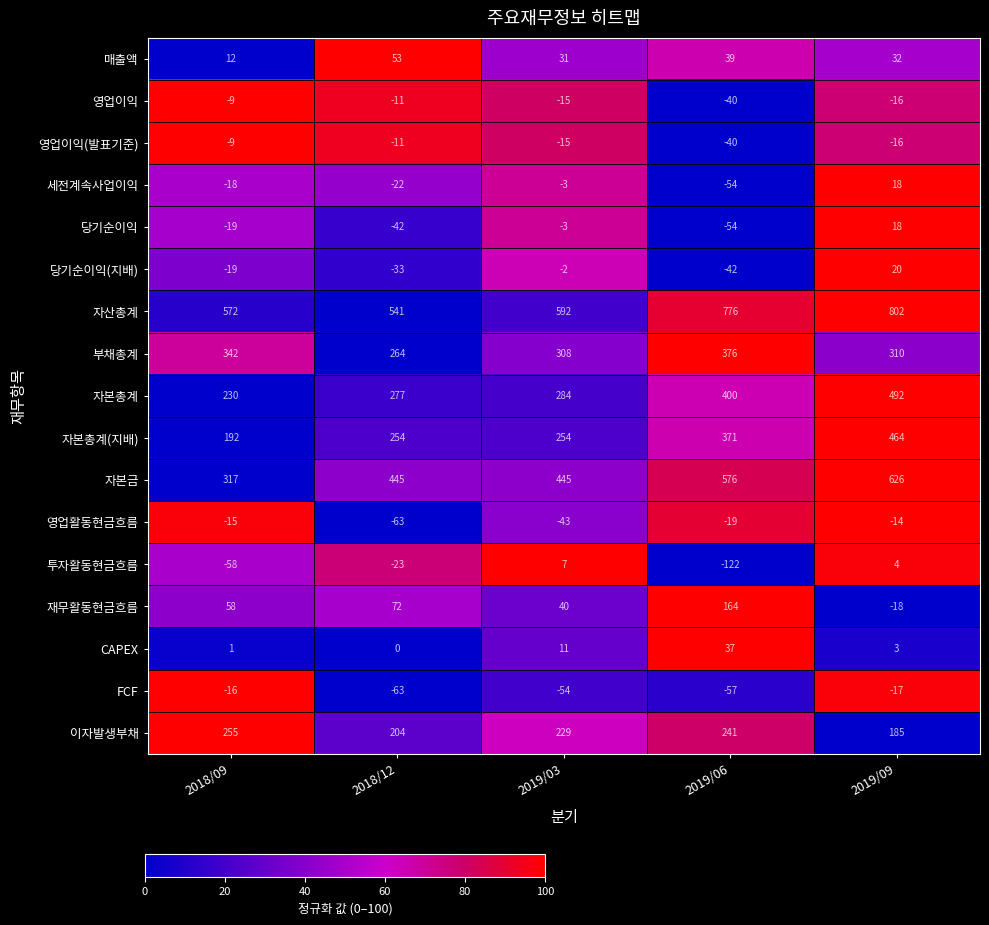

Which series has the largest total across all categories?

자산총계